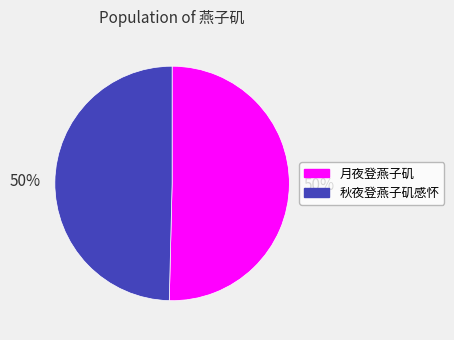

What percentage is the 秋夜登燕子矶感怀 slice, to the nearest percent?

50%